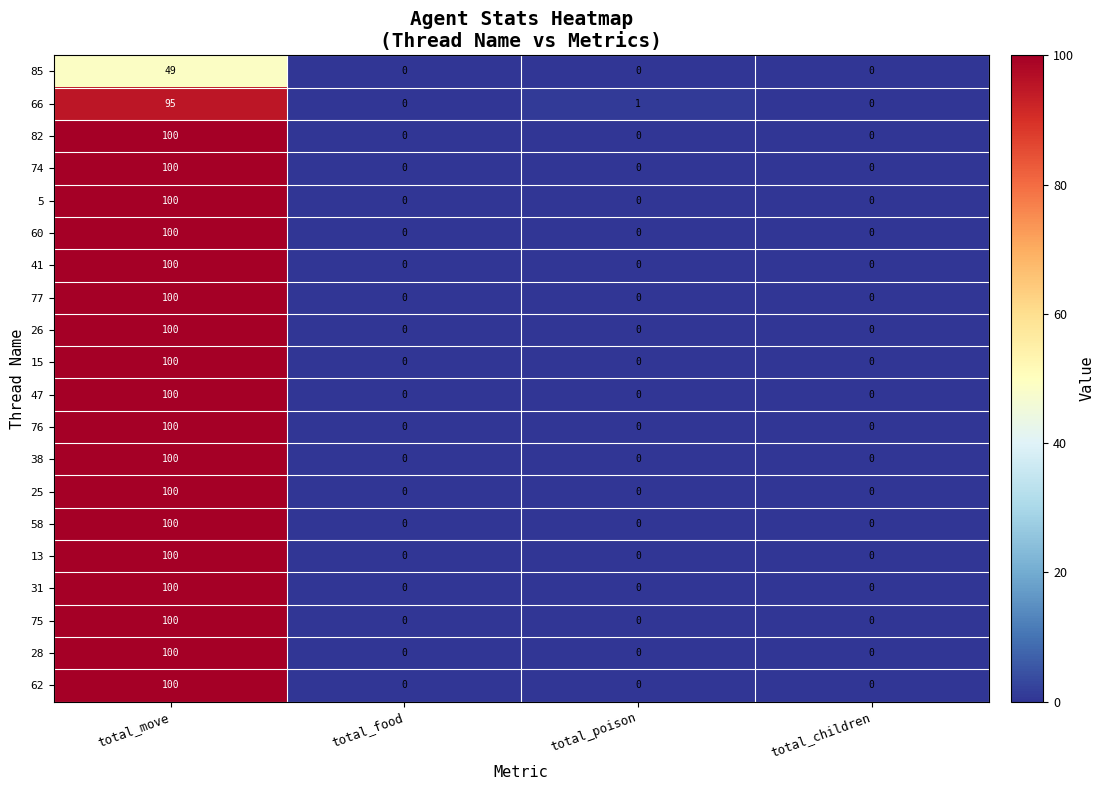

How many 74 values are between 0 and 100?

4